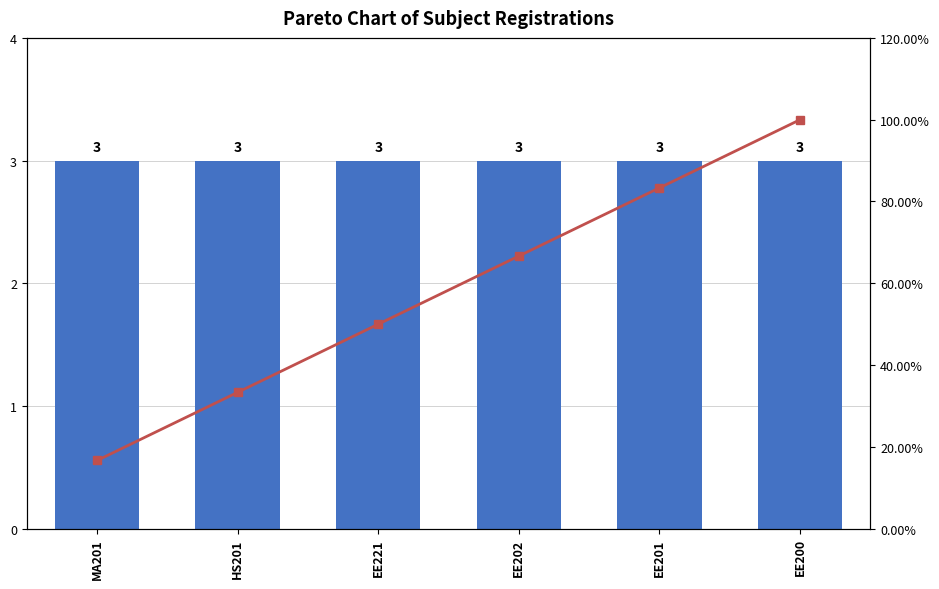

Which series has the largest total across all categories?

Cumulative %